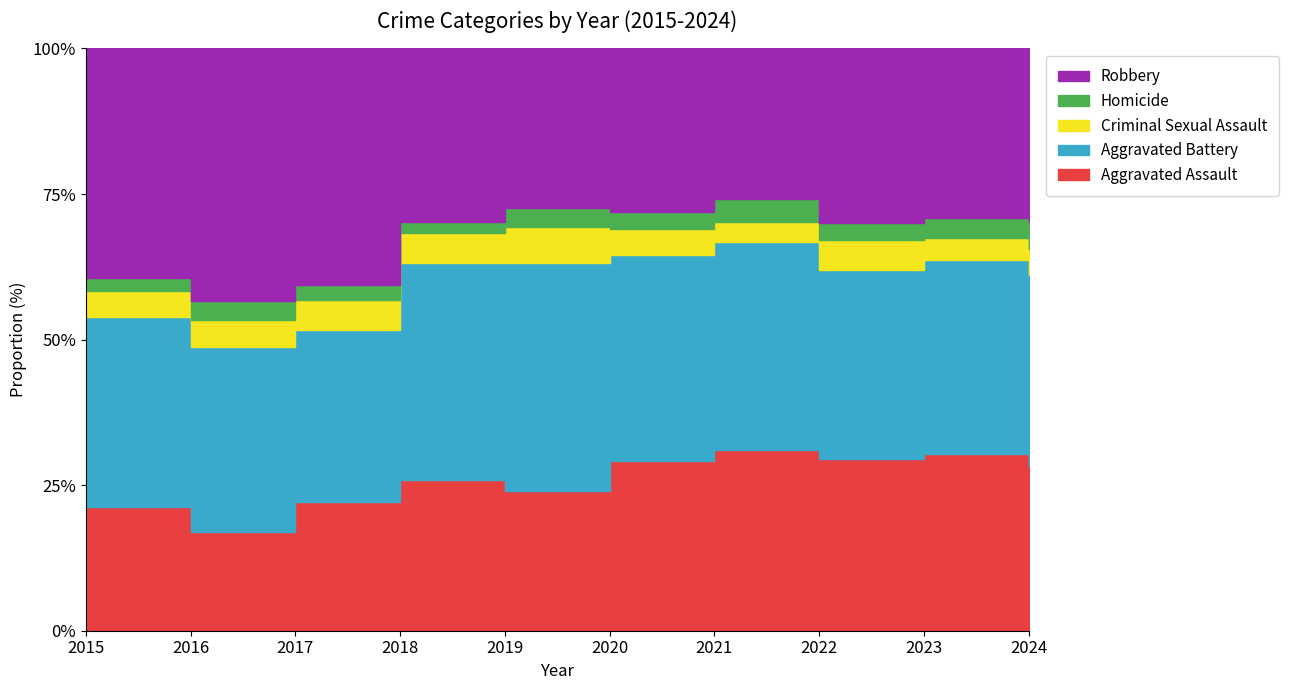

Reading left to right, extract all data points from this chart.

Aggravated Assault: 160	154	207	206	197	242	292	239	273	157
Aggravated Battery: 246	288	277	296	321	293	336	263	302	182
Criminal Sexual Assault: 34	43	47	40	51	36	32	42	34	25
Homicide: 17	29	24	15	27	24	37	23	31	26
Robbery: 297	394	381	237	224	233	244	243	262	165